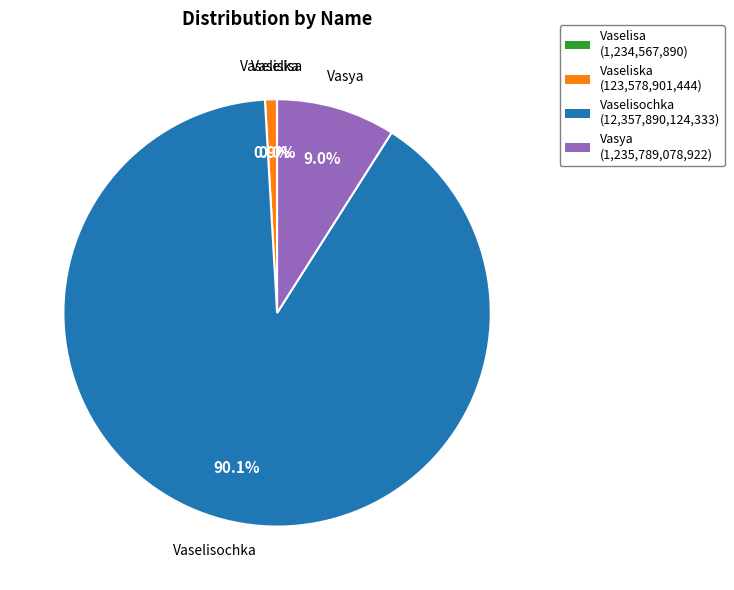

The Vaseliska slice represents 1% of the pie. True or false?

True